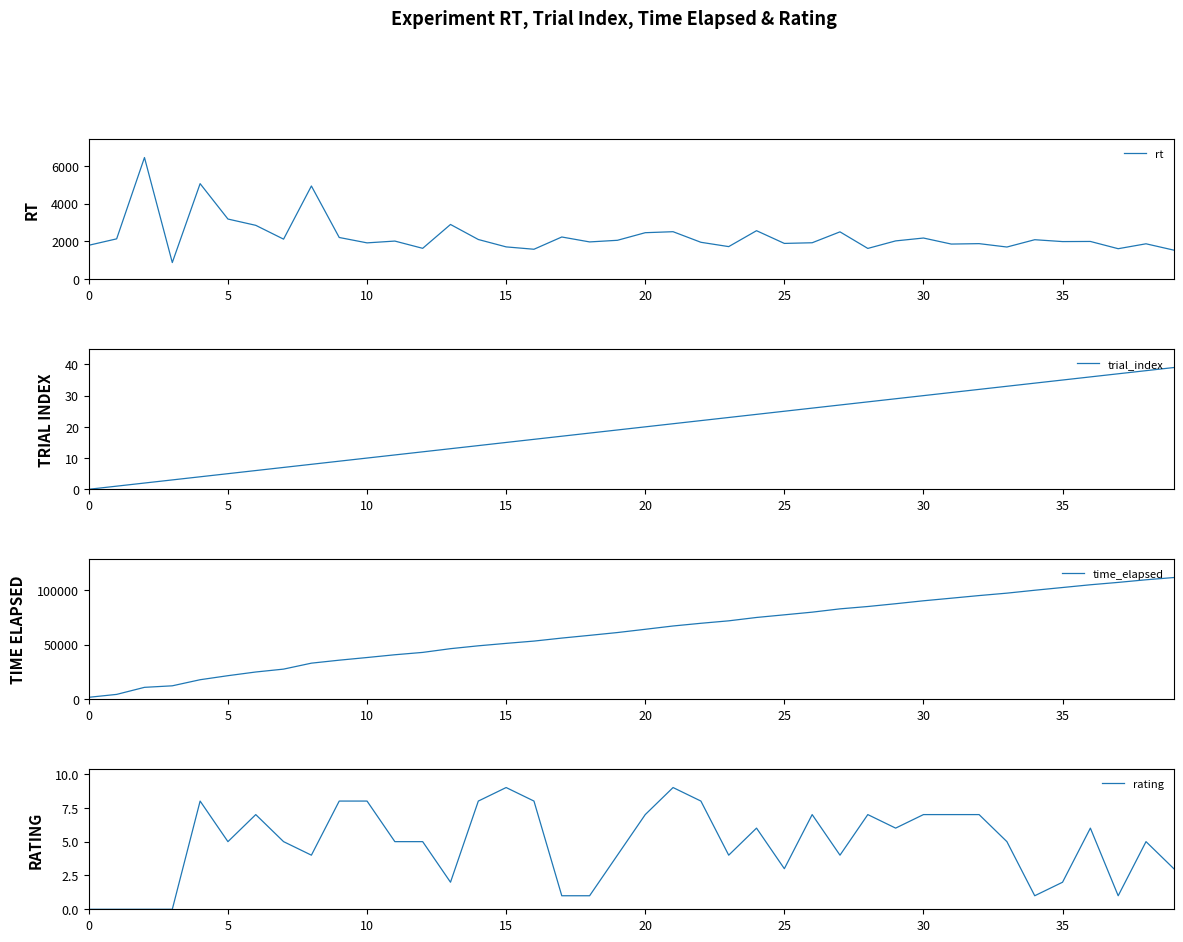

What is the lowest value of the rt series?

885